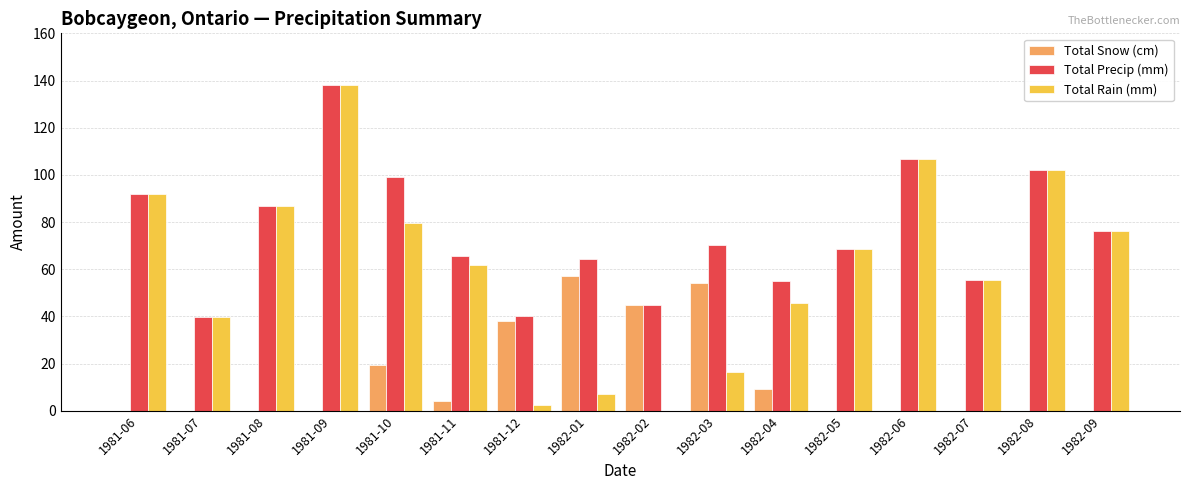

What is the sum of the Total Precip (mm) values at 1982-04 and 1981-06?

146.8